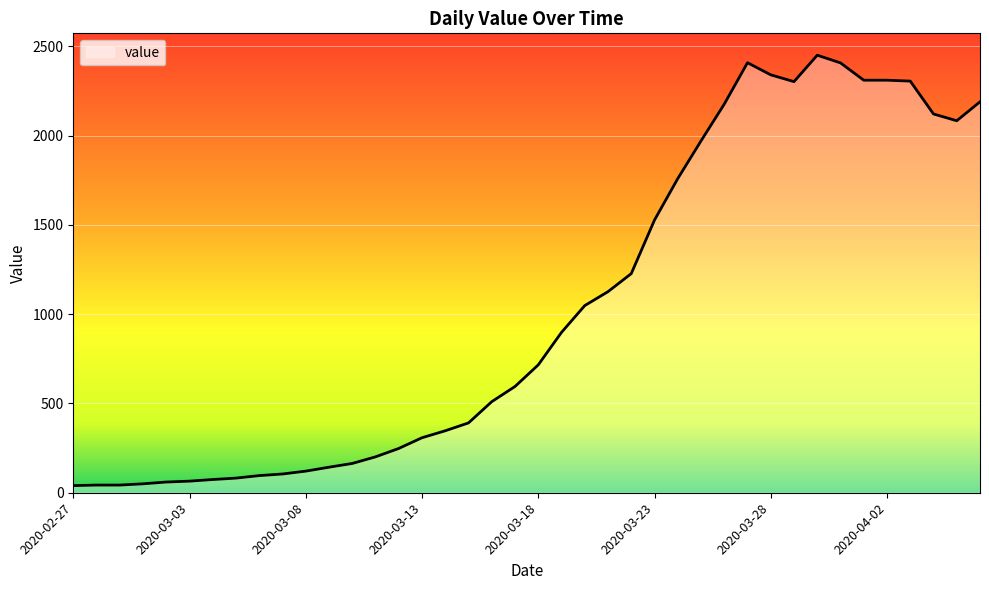

What is the difference between the maximum and minimum values?

2410